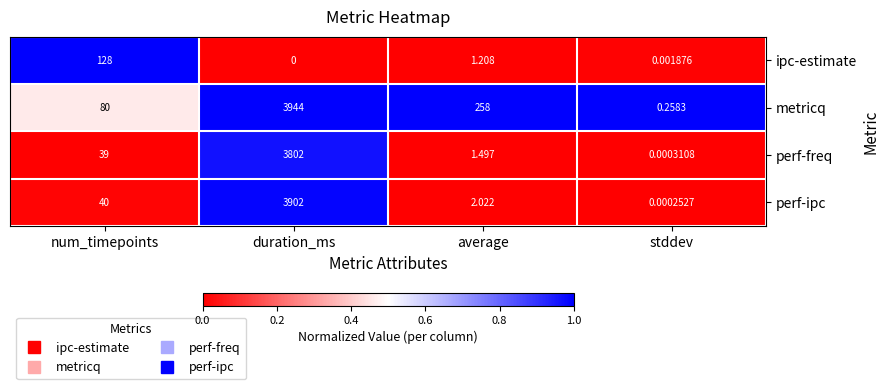

Which series has the largest range (max minus min)?

metricq